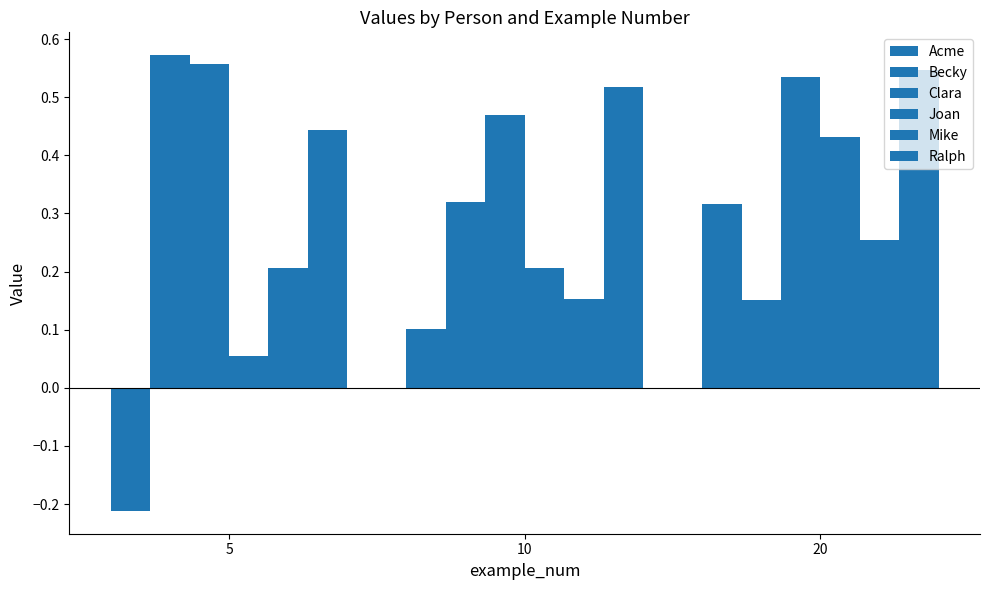

Count the Clara values in the range 0 to 1.

3